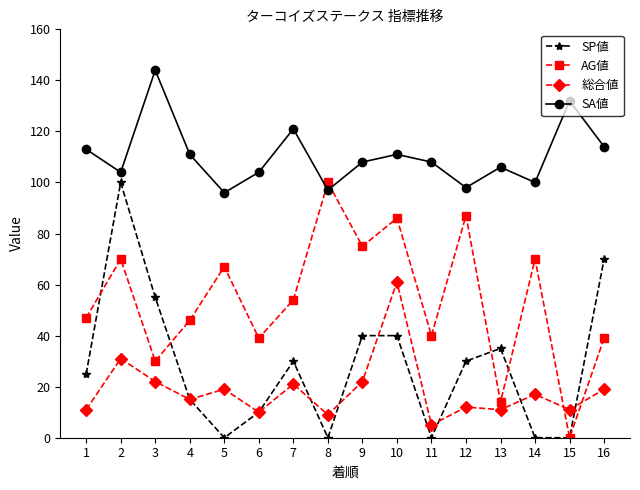

At which label is 総合値 closest to 33?

2